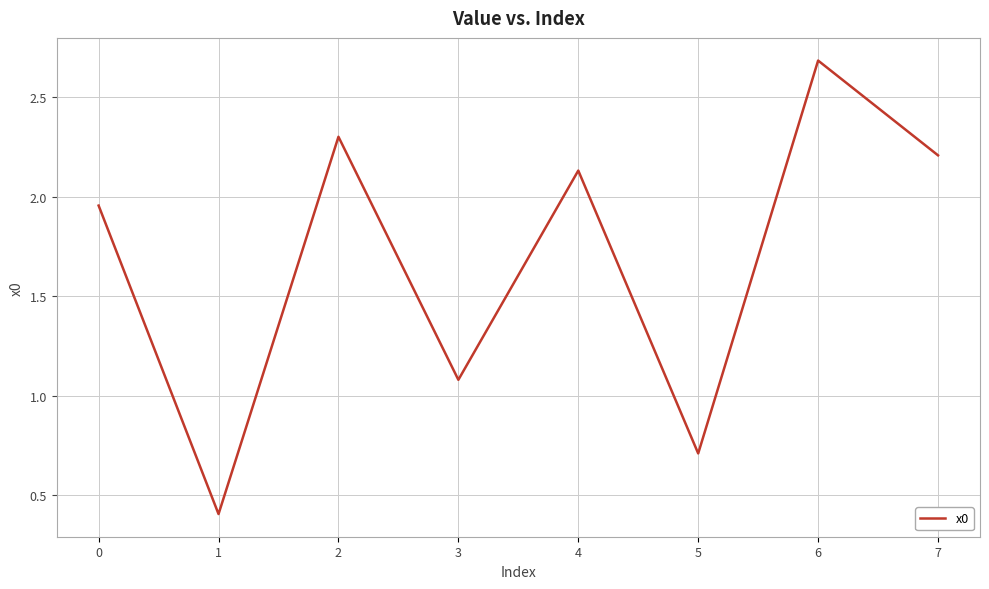

What is the smallest value displayed?

0.4